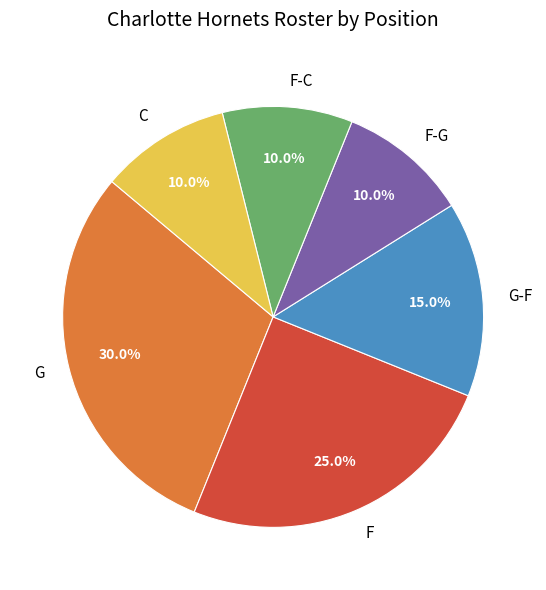

Count the number of slices in the pie.

6